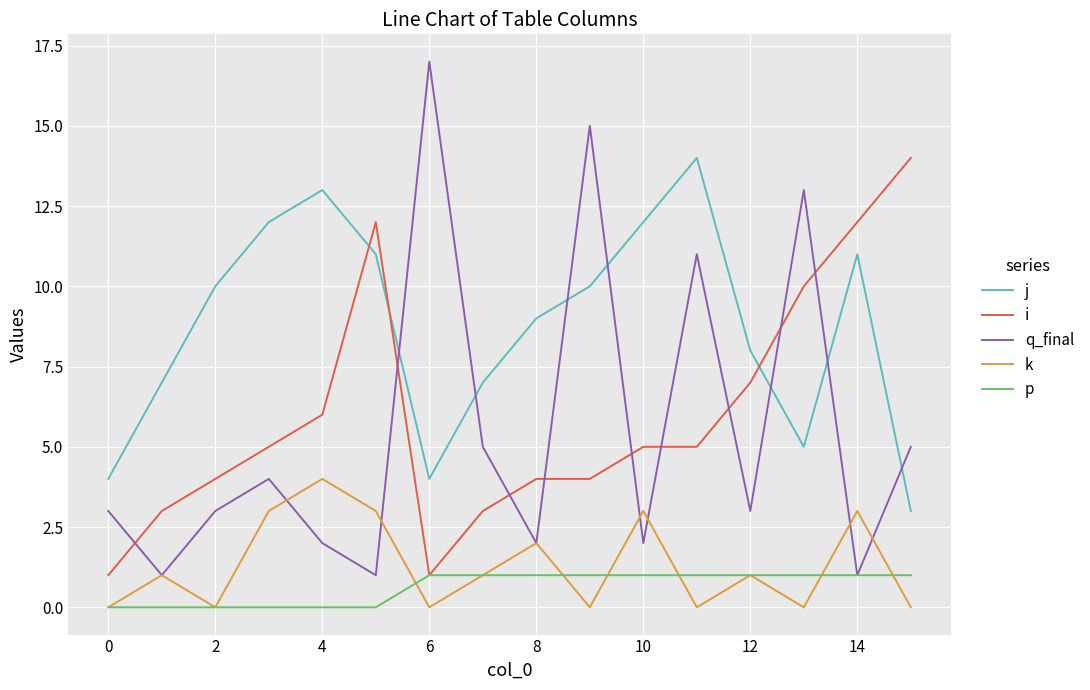

Which series has the widest spread of values?

q_final